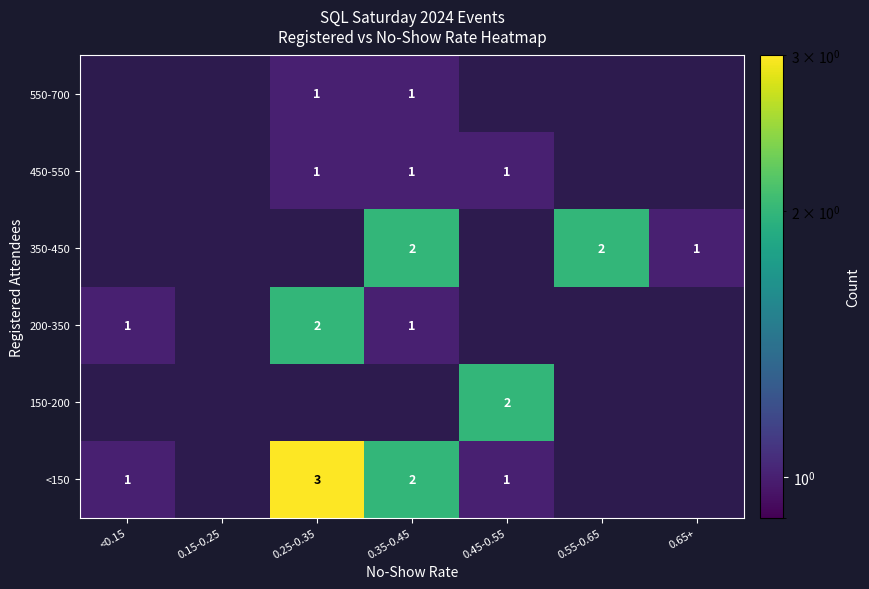

Count the number of categories in the chart.

7